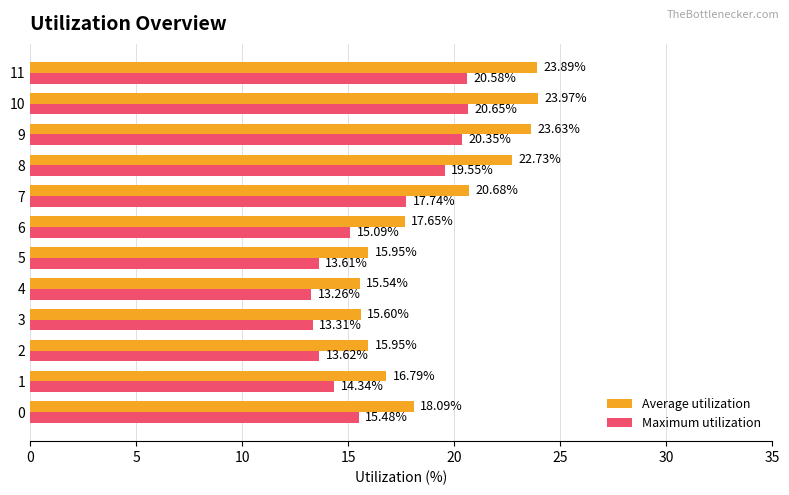

What is the difference between the Maximum utilization values at 8 and 10?

1.1